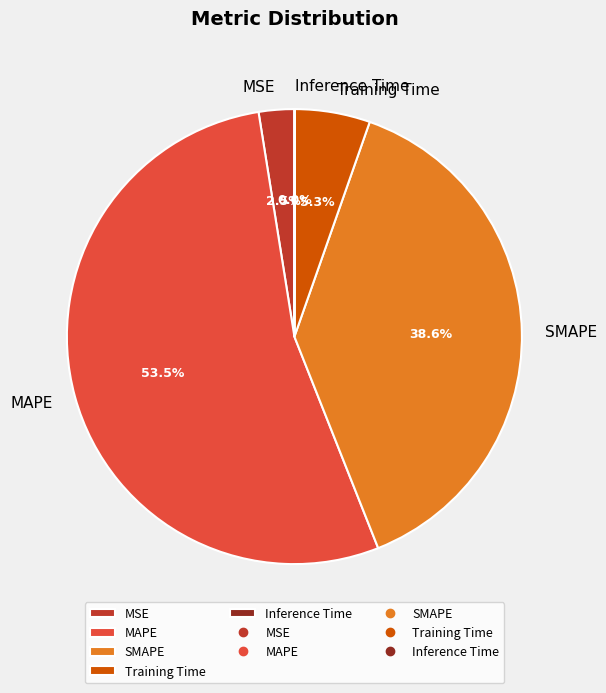

Is the sum of SMAPE and Training Time greater than half?

No